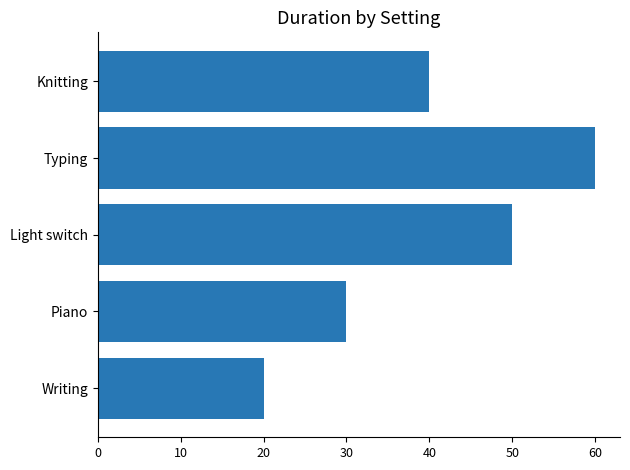

True or false: the data shows 53 at Piano.

False